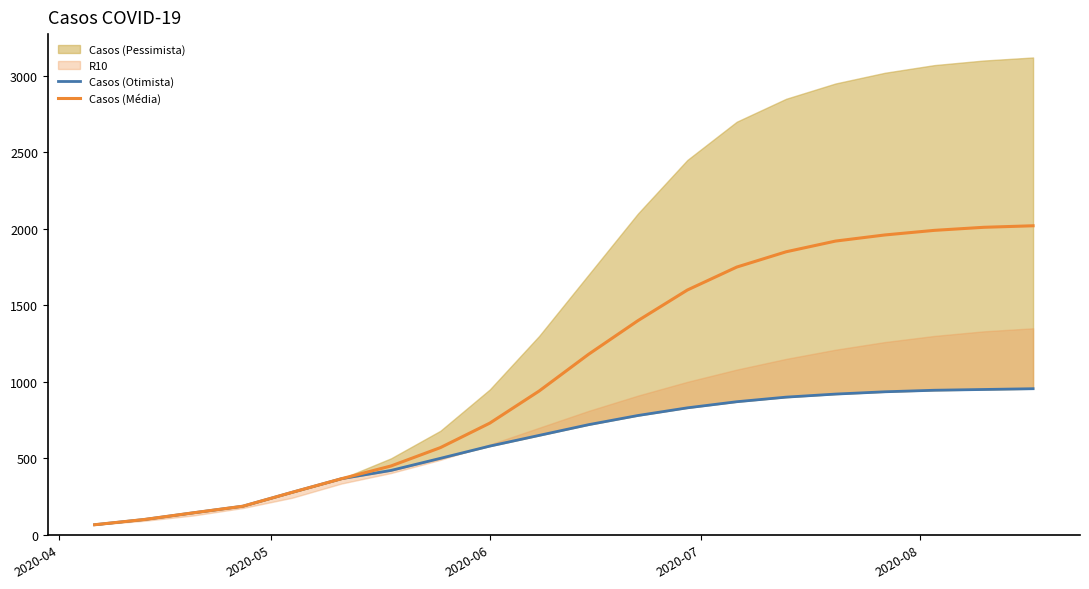

What is the sum of all Casos (Otimista) values?

12098